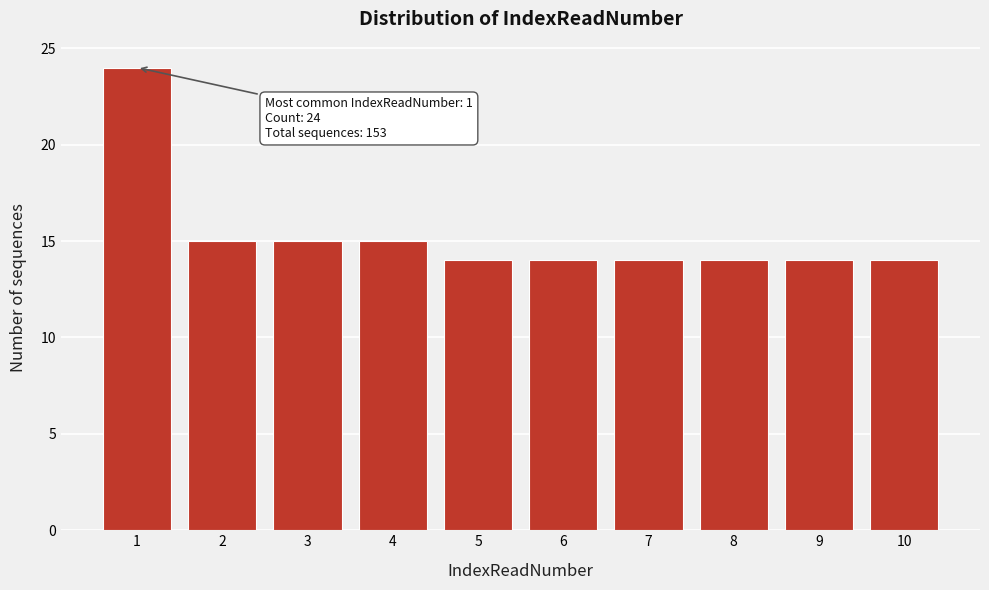

Reading right to left, list all the values displayed in this chart.

10=14	9=14	8=14	7=14	6=14	5=14	4=15	3=15	2=15	1=24